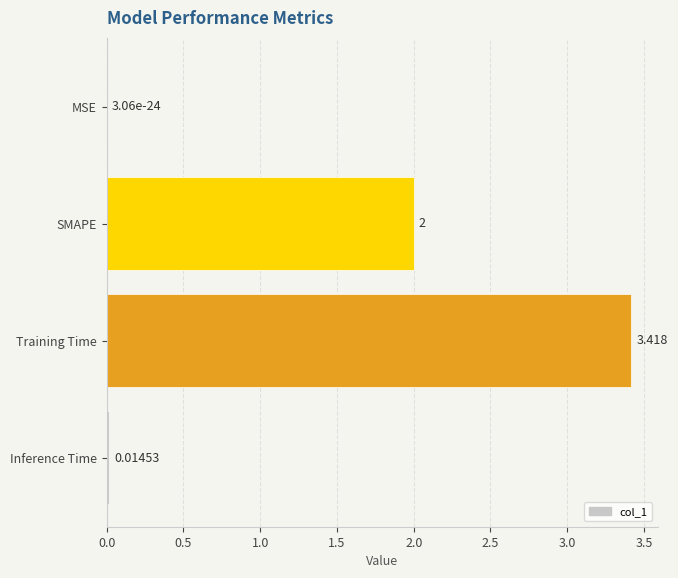

Are the bars horizontal?

Yes